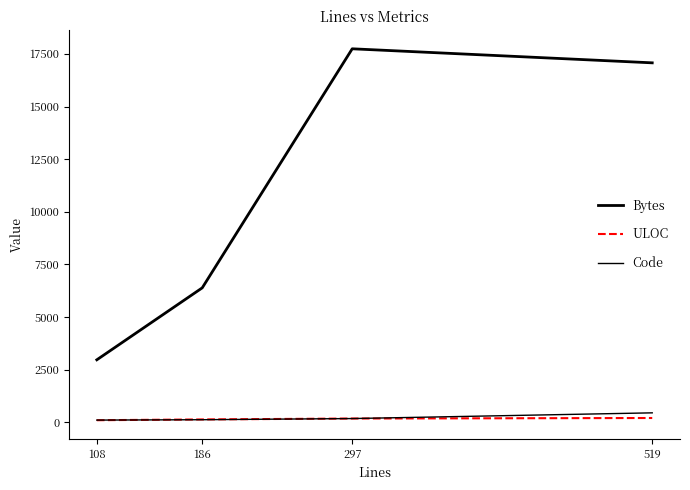

Between 519 and 186, which is larger?

519